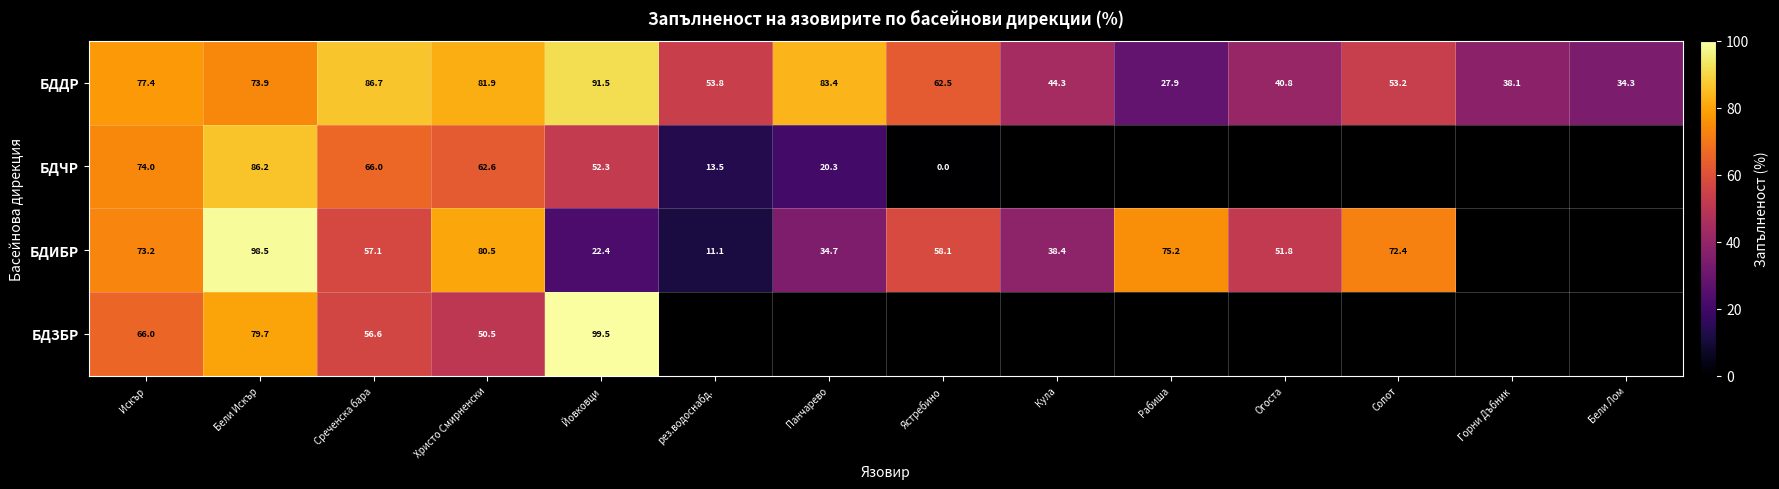

At Йовковци, list the series in order from smallest to largest.

БДИБР, БДЧР, БДДР, БДЗБР